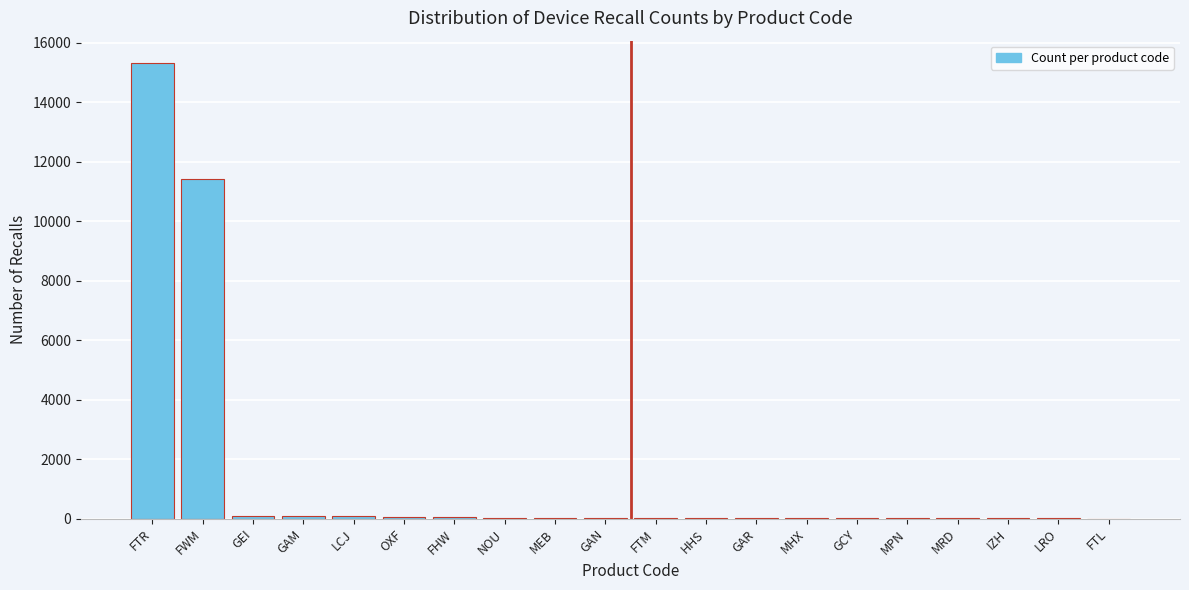

What is the approximate value at FWM?

11421